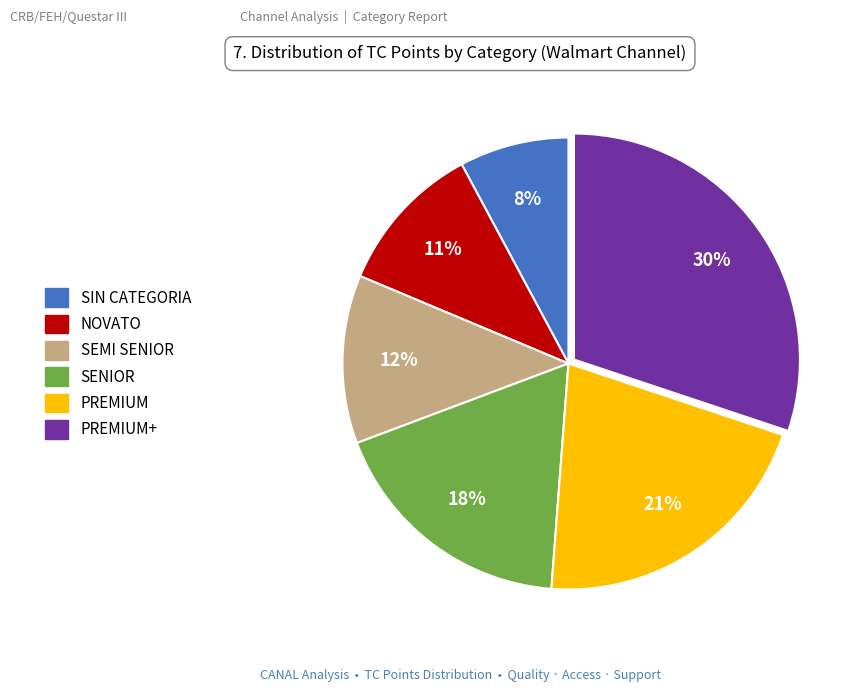

To the nearest percent, what is the difference between the largest and smallest slice percentages?

22%